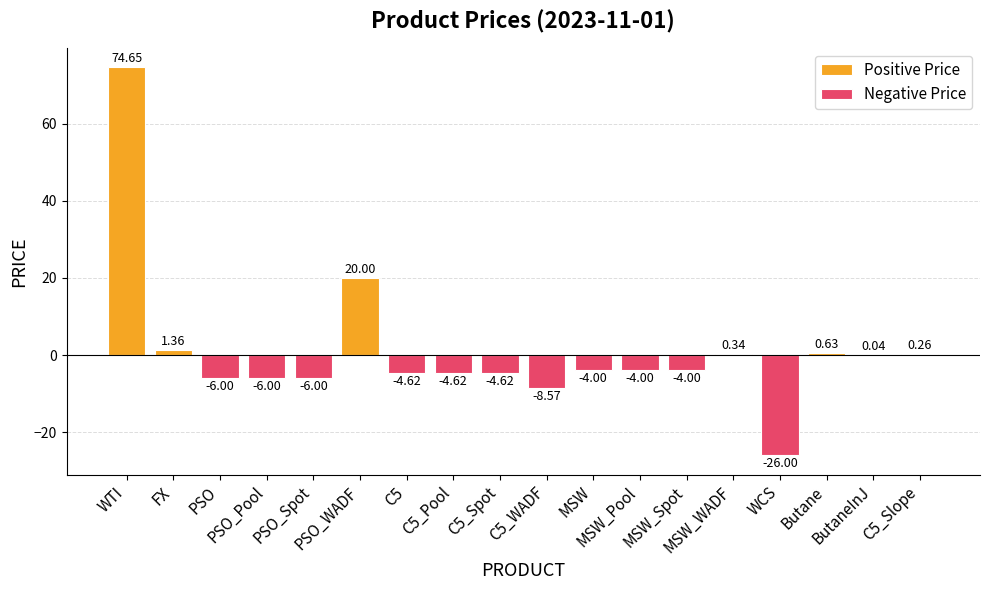

Rank the categories by value from lowest to highest.

WCS, C5_WADF, PSO, PSO_Pool, PSO_Spot, C5, C5_Pool, C5_Spot, MSW, MSW_Pool, MSW_Spot, ButaneInJ, C5_Slope, MSW_WADF, Butane, FX, PSO_WADF, WTI